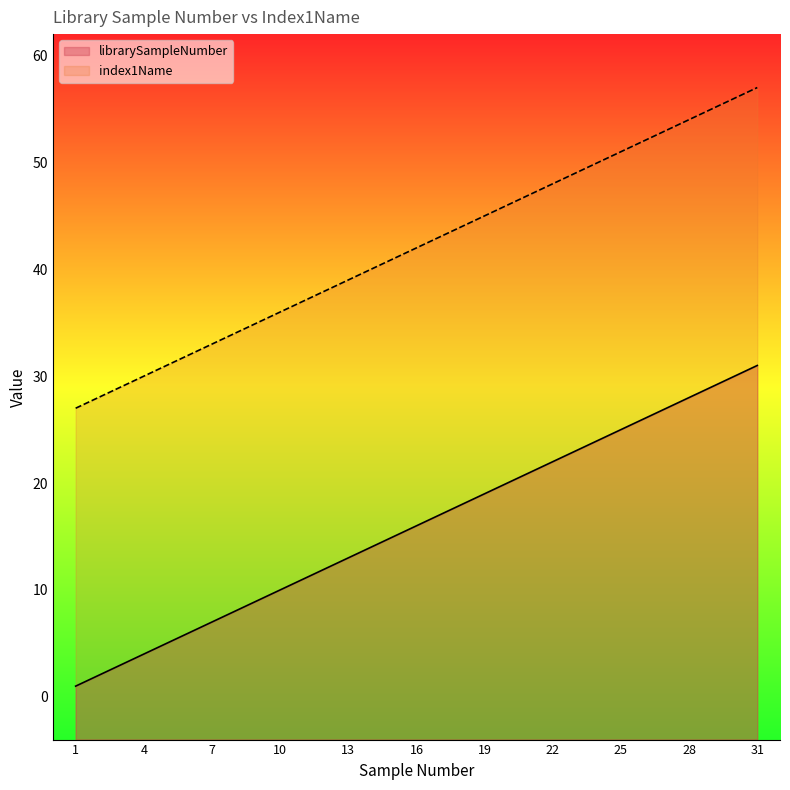

What is the spread (max minus min) of values at 20?

26